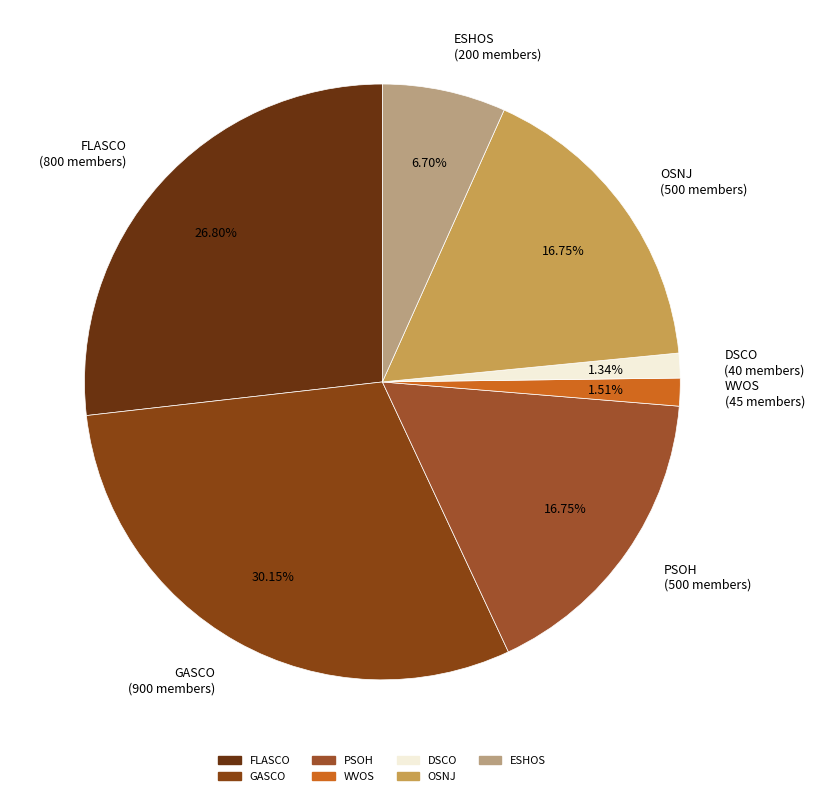

What is the ratio of the value at OSNJ to the value at FLASCO?

0.6